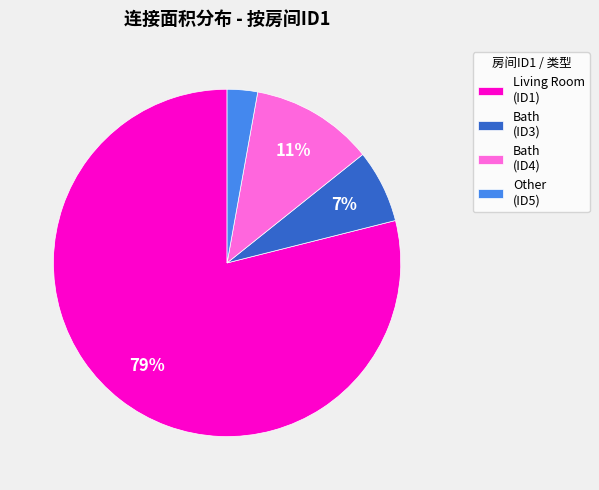

The Living Room (ID1) slice represents 70% of the pie. True or false?

False